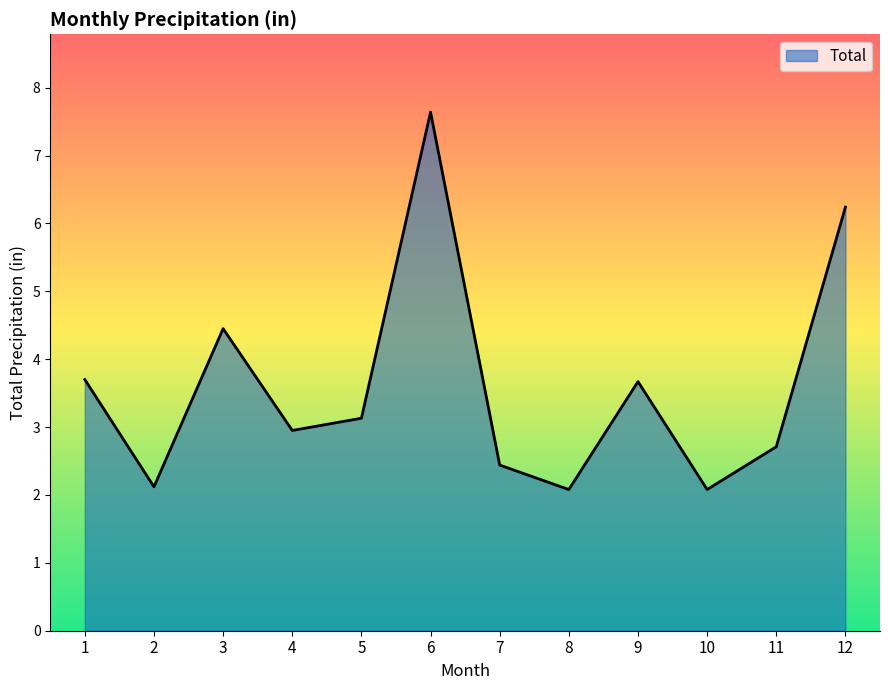

Reading left to right, extract all data points from this chart.

1=3.7	2=2.1	3=4.5	4=3.0	5=3.1	6=7.6	7=2.4	8=2.1	9=3.7	10=2.1	11=2.7	12=6.2